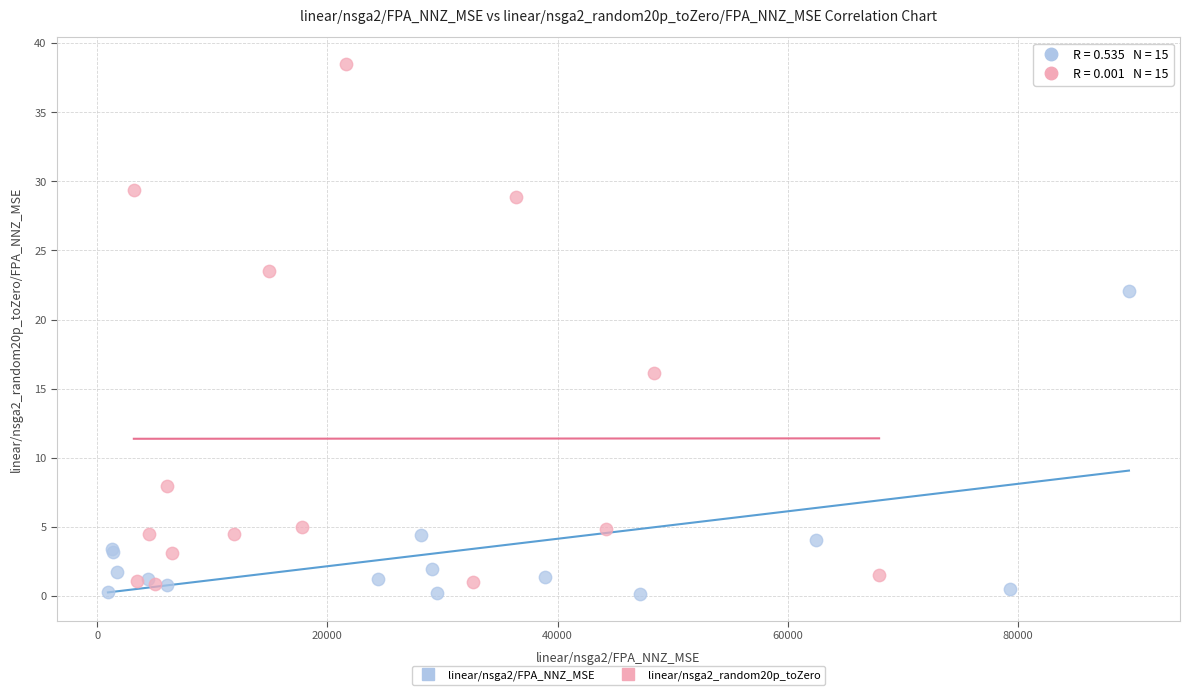

Which series reaches the minimum Y coordinate?

linear/nsga2/FPA_NNZ_MSE